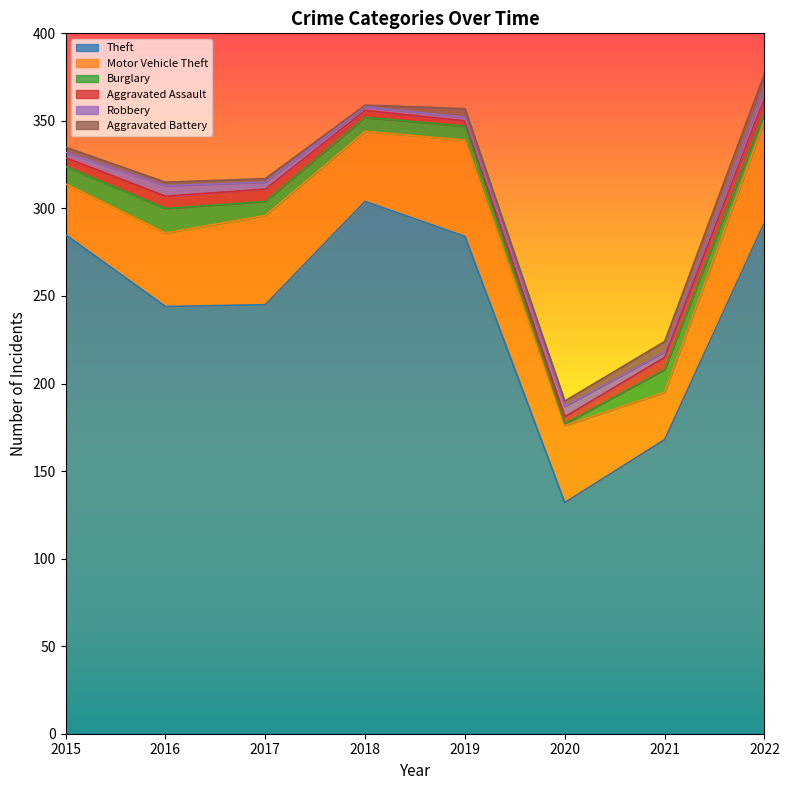

How many lines are shown in the chart?

6